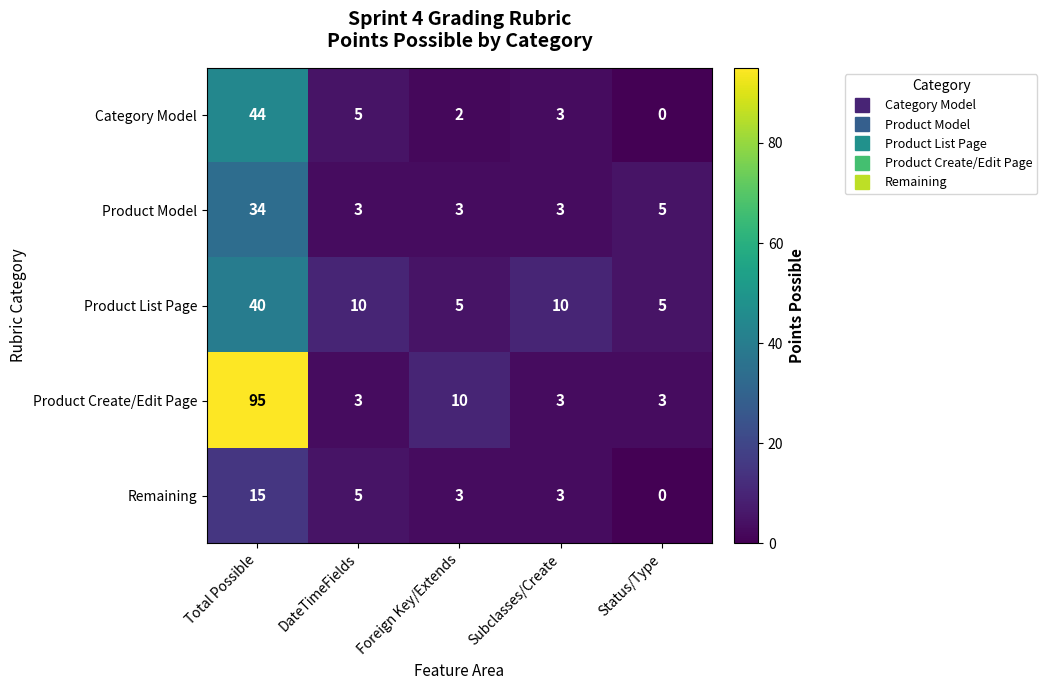

What is the difference between the maximum and second lowest values in the Product Model series?

31